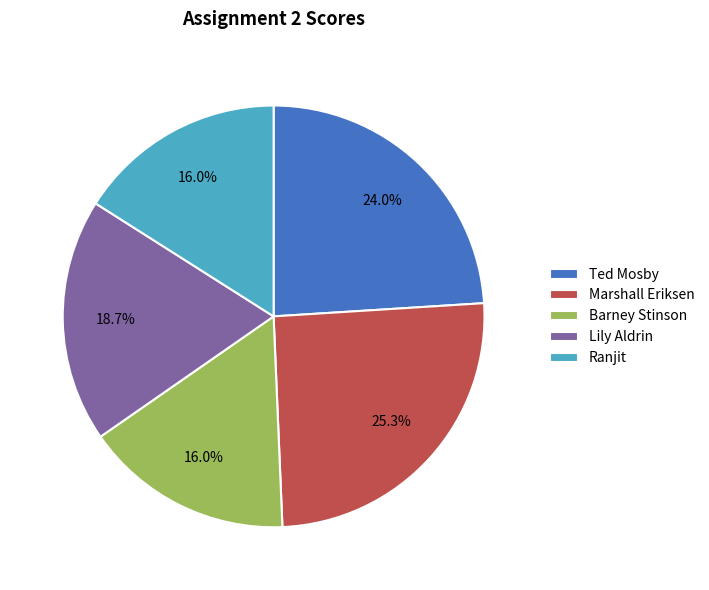

What percentage is the Barney Stinson slice, to the nearest percent?

16%